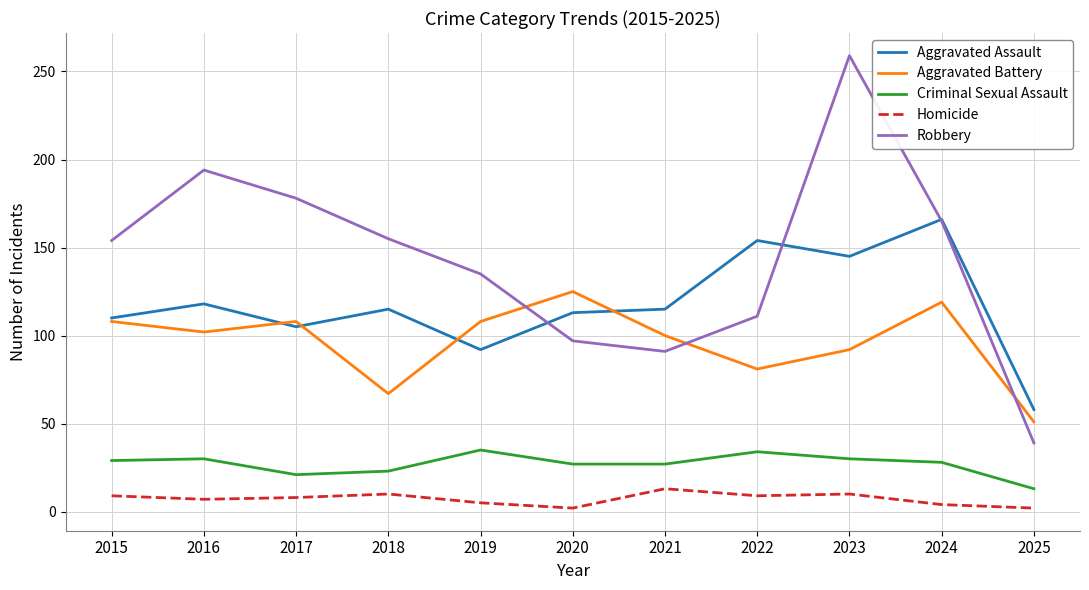

What value does the Aggravated Assault series have at 2016?

118